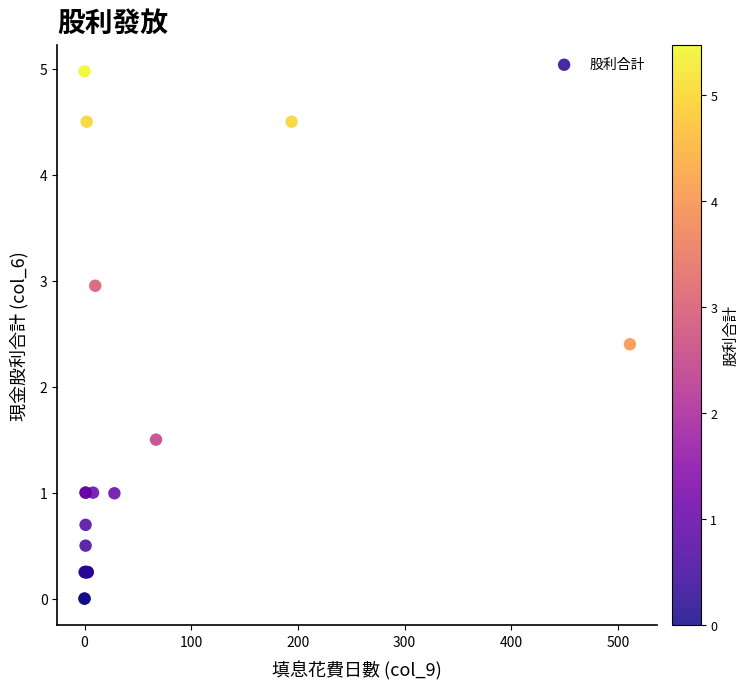

What Y value in the scatter plot is closest to 2?

2.4